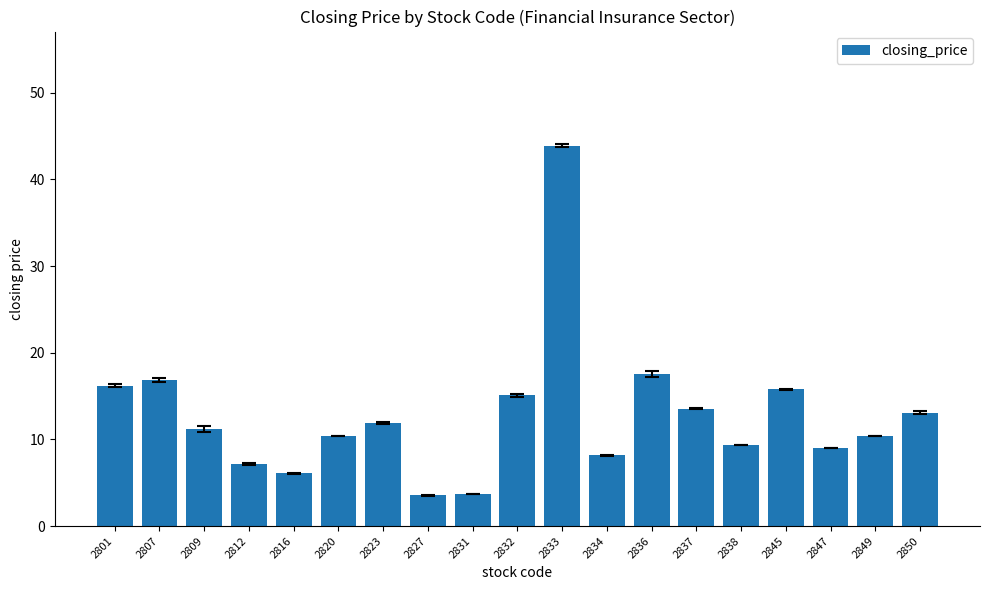

What is the value of the 5th bar from the left?

6.1